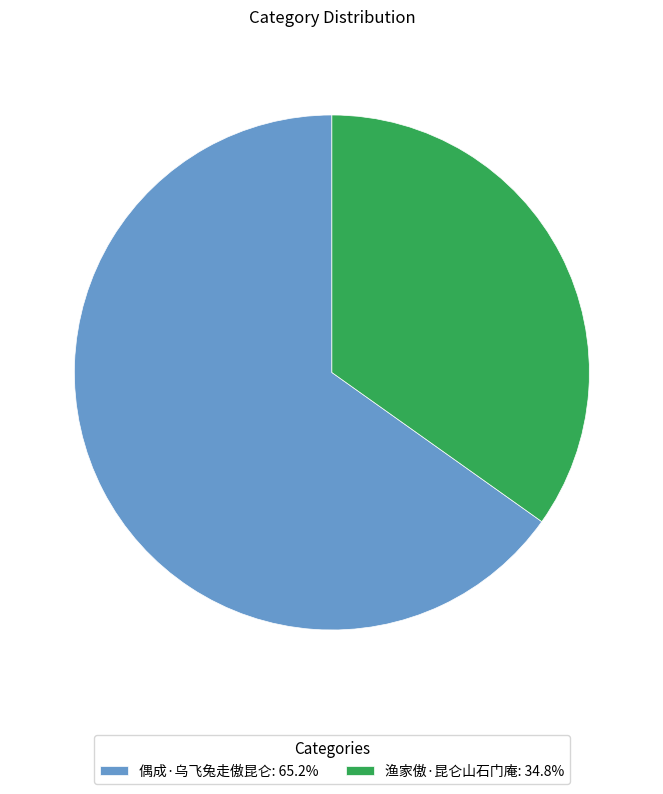

Is it true that 偶成·乌飞兔走傲昆仑 is 51% of the pie?

False